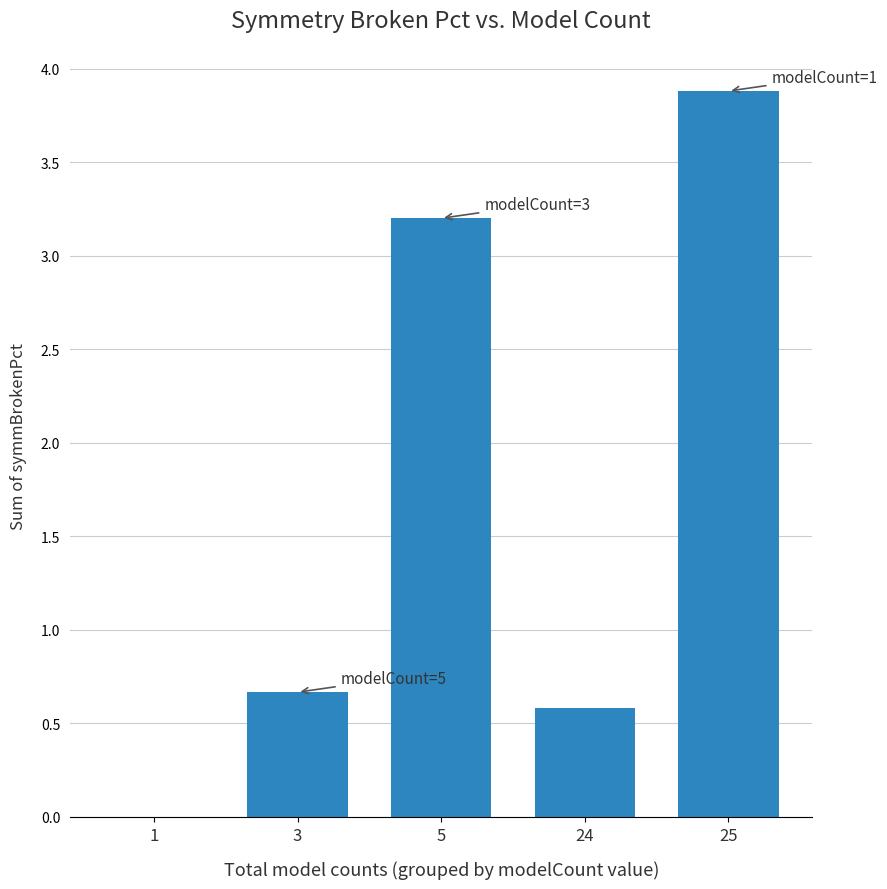

Does the chart contain stacked bars?

No